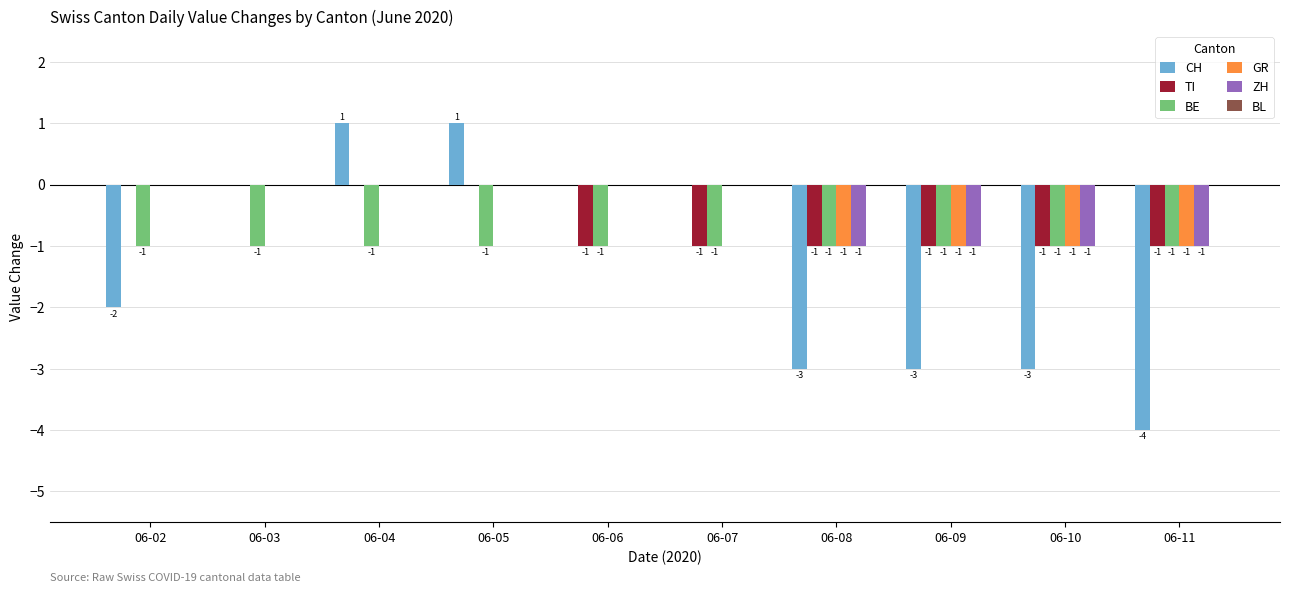

The value of CH at 06-07 is -3. True or false?

False